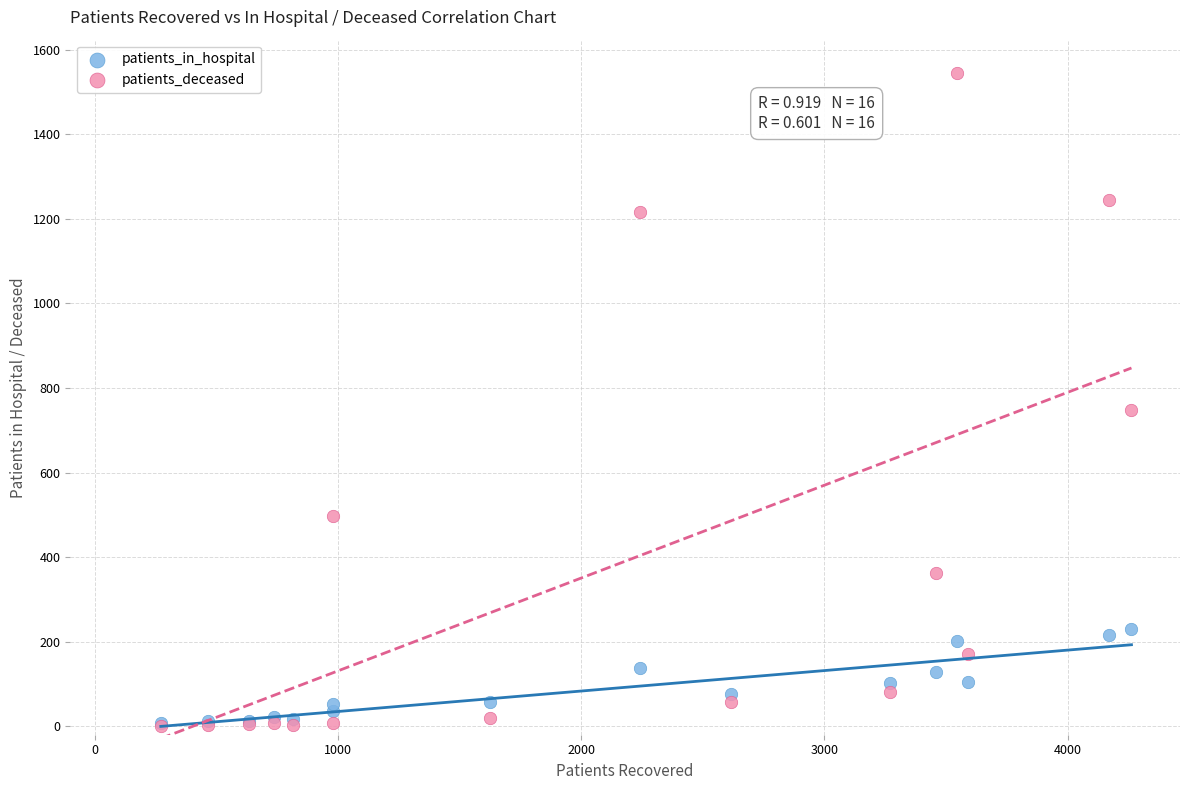

Which series contains the highest Y value?

patients_deceased